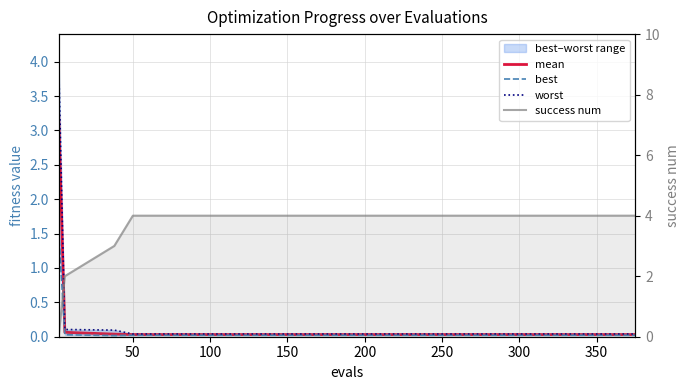

What is the maximum value for mean?

3.3